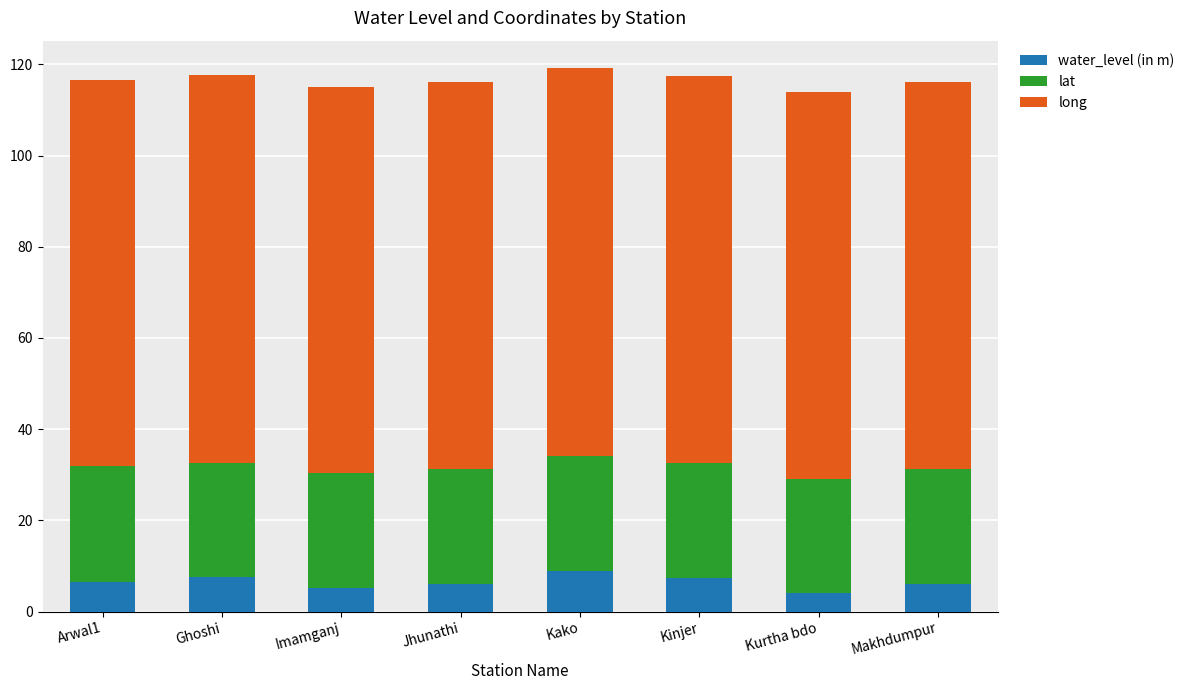

What is the total value across all series at Kinjer?

117.4